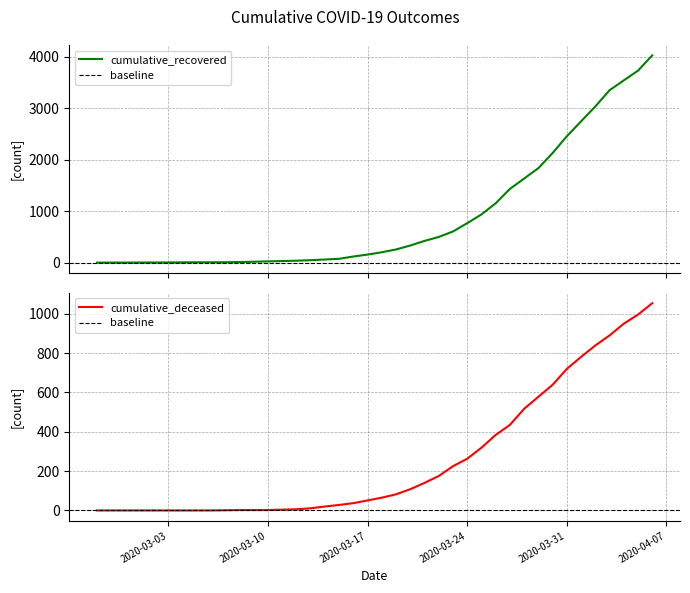

What is the difference between the maximum and second lowest values in the cumulative_deceased series?

1054